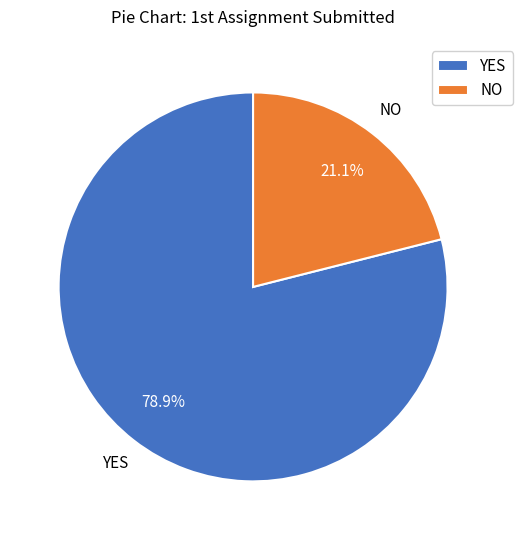

Count the number of slices in the pie.

2